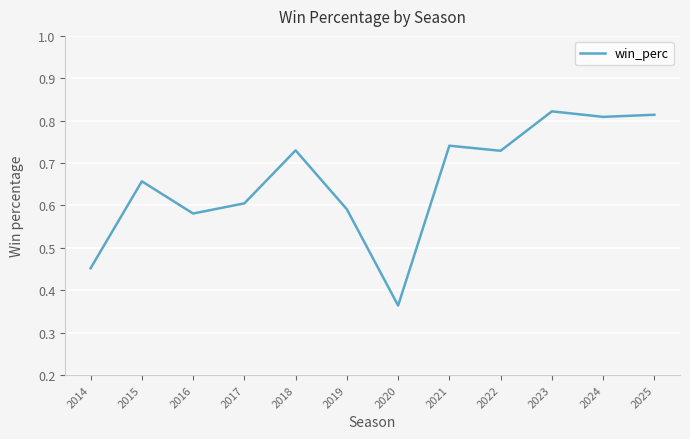

True or false: there are more than 1 points higher than both neighbors.

True